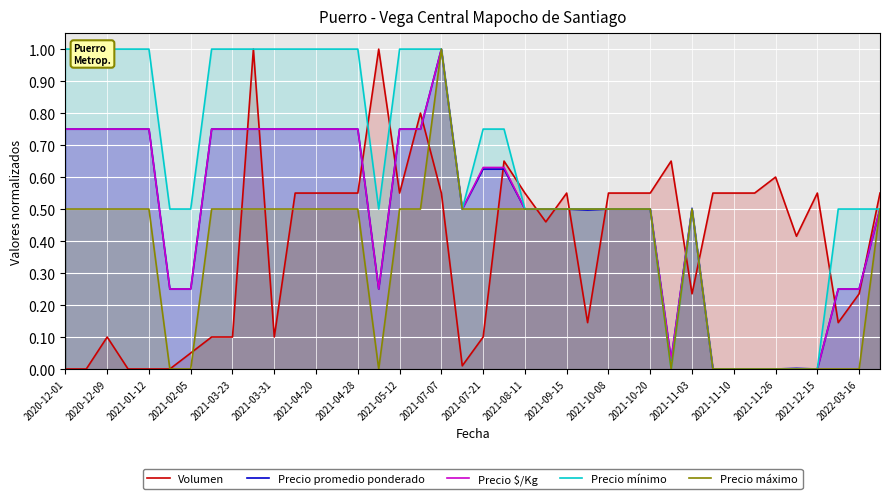

The Precio máximo series shows 0.5 at 2021-11-03. True or false?

True